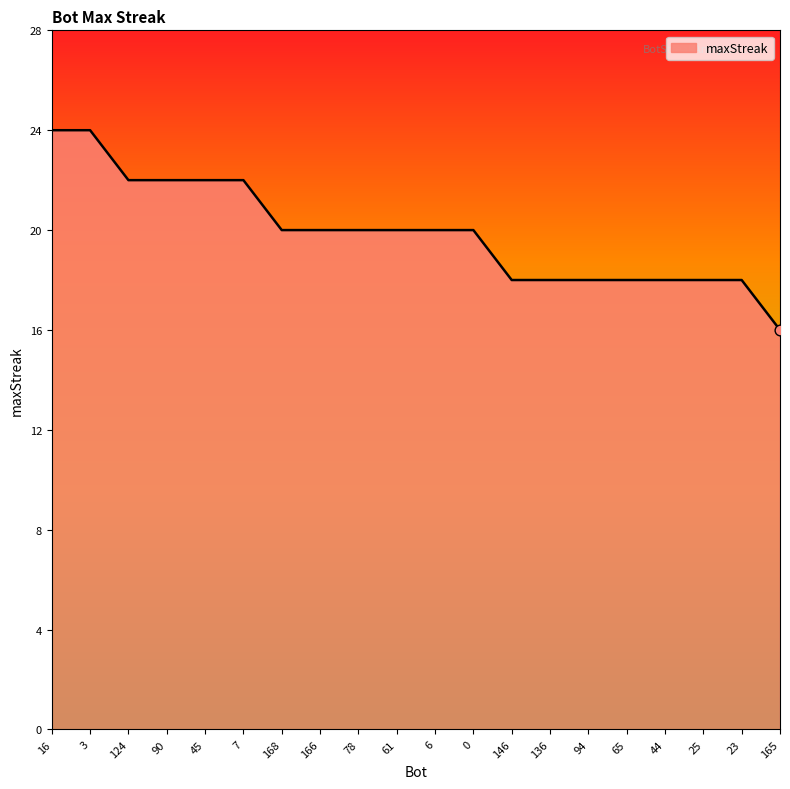

Which has a higher value, 124 or 165?

124